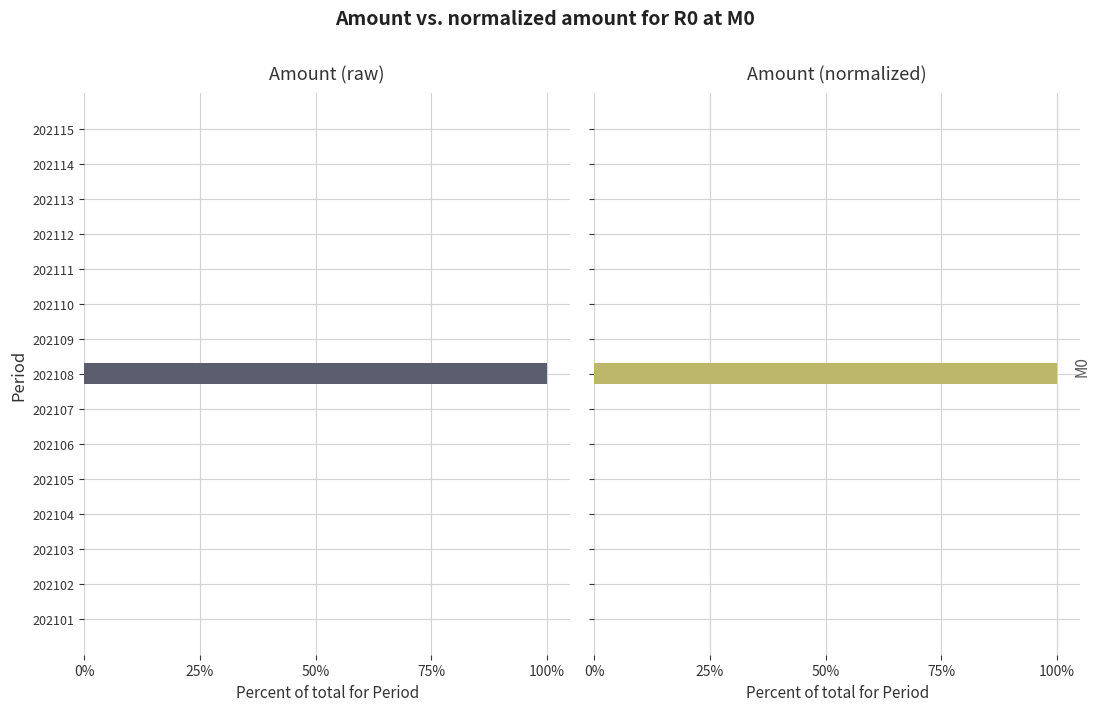

Is the value of Amount (normalized) at 202104 greater than the value of Amount (raw) at 202112?

No